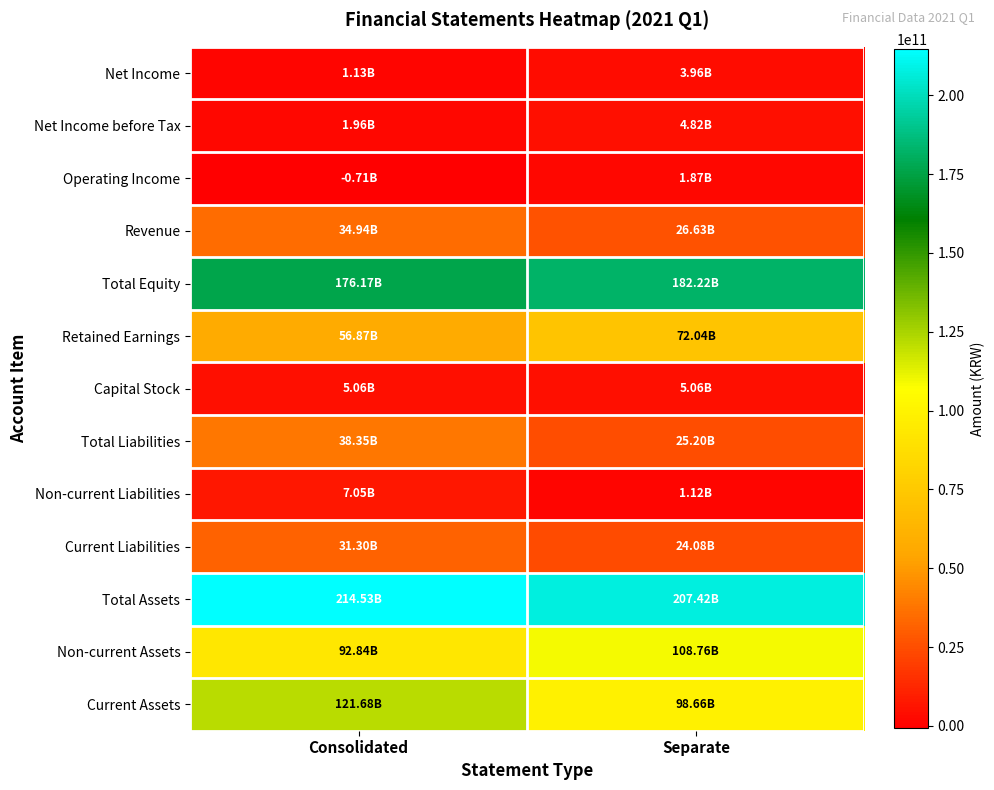

Reading right to left, transcribe all the data shown in this chart.

Current Assets: Separate=98655532807	Consolidated=121684862064
Non-current Assets: Separate=108759716101	Consolidated=92842752672
Total Assets: Separate=207415248908	Consolidated=214527614736
Current Liabilities: Separate=24076874695	Consolidated=31302858718
Non-current Liabilities: Separate=1119083201	Consolidated=7051457070
Total Liabilities: Separate=25195957896	Consolidated=38354315788
Capital Stock: Separate=5061075500	Consolidated=5061075500
Retained Earnings: Separate=72042976427	Consolidated=56870014555
Total Equity: Separate=182219291012	Consolidated=176173298948
Revenue: Separate=26630650093	Consolidated=34941554950
Operating Income: Separate=1872578131	Consolidated=-709120339
Net Income before Tax: Separate=4819783298	Consolidated=1959430996
Net Income: Separate=3955465260	Consolidated=1131368257